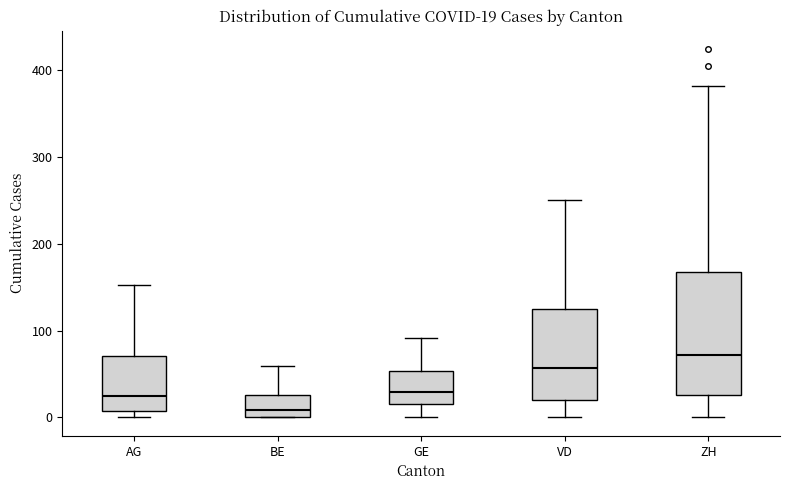

Comparing the boxes themselves (not the whiskers), which one is the tallest?

ZH